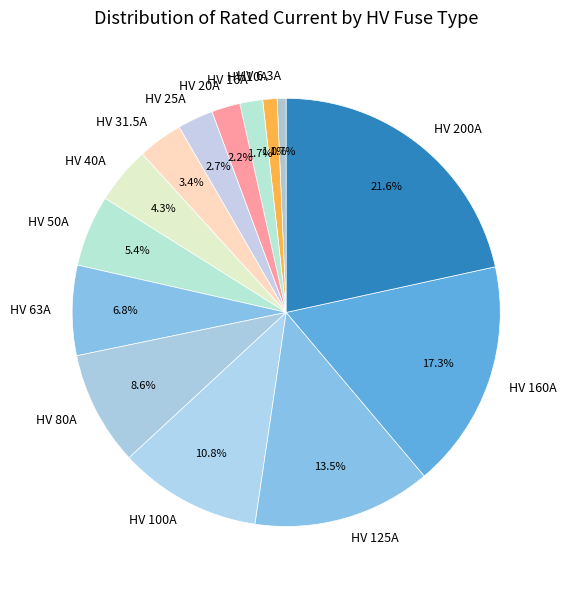

Is there a majority slice in this chart?

No